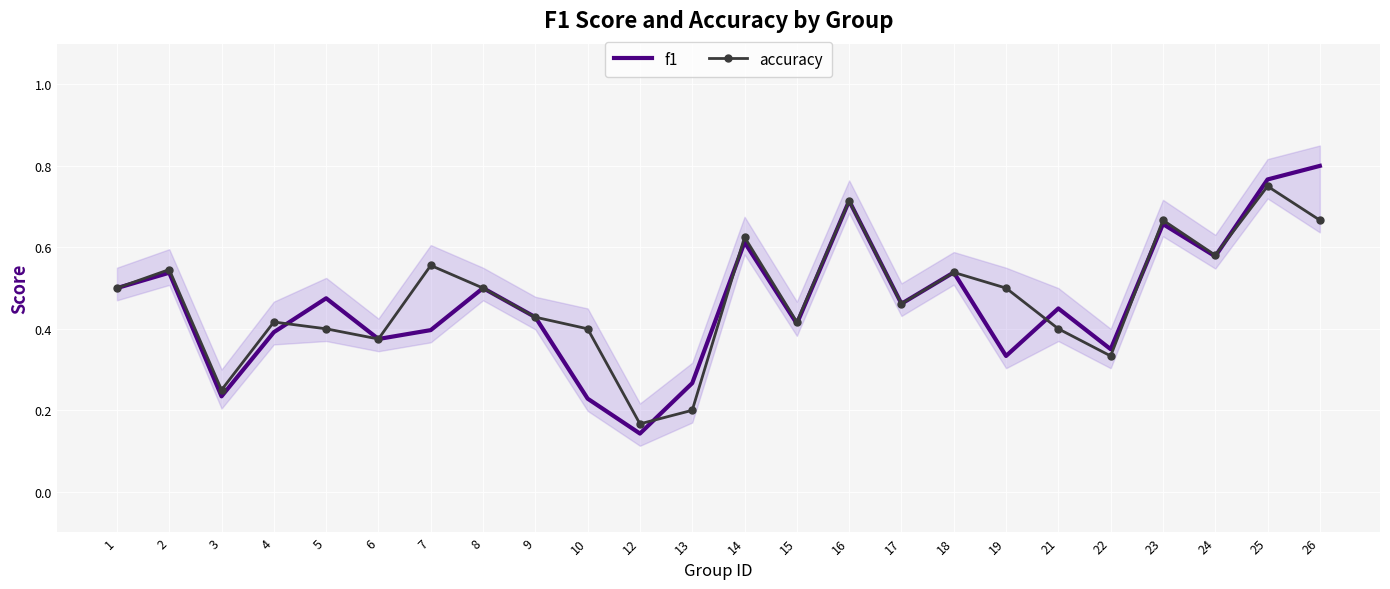

What is the value of the f1 point at the 17th from the left?

0.5